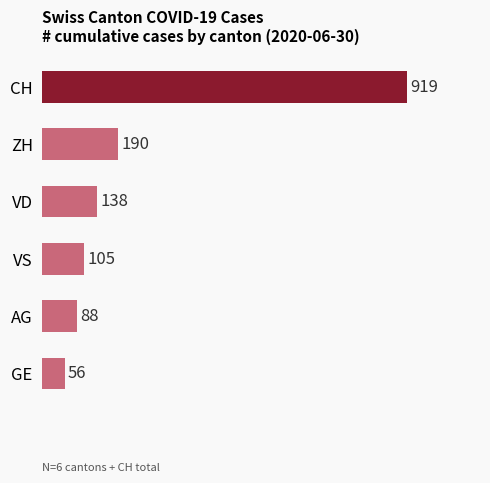

Approximately how many times larger is the value at CH compared to ZH?

4.8